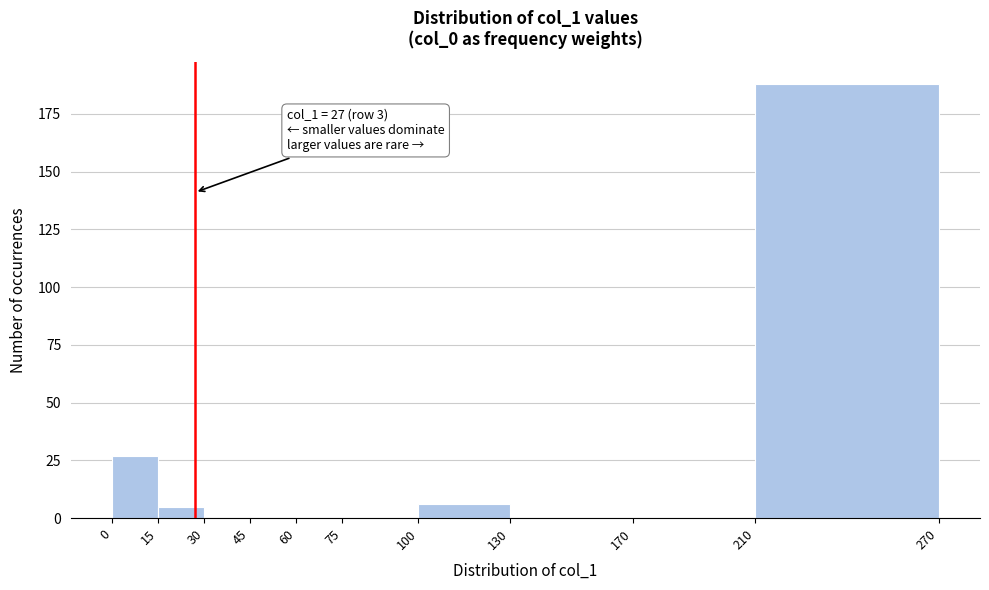

Which range on the x-axis has the tallest bar?

210 to 270